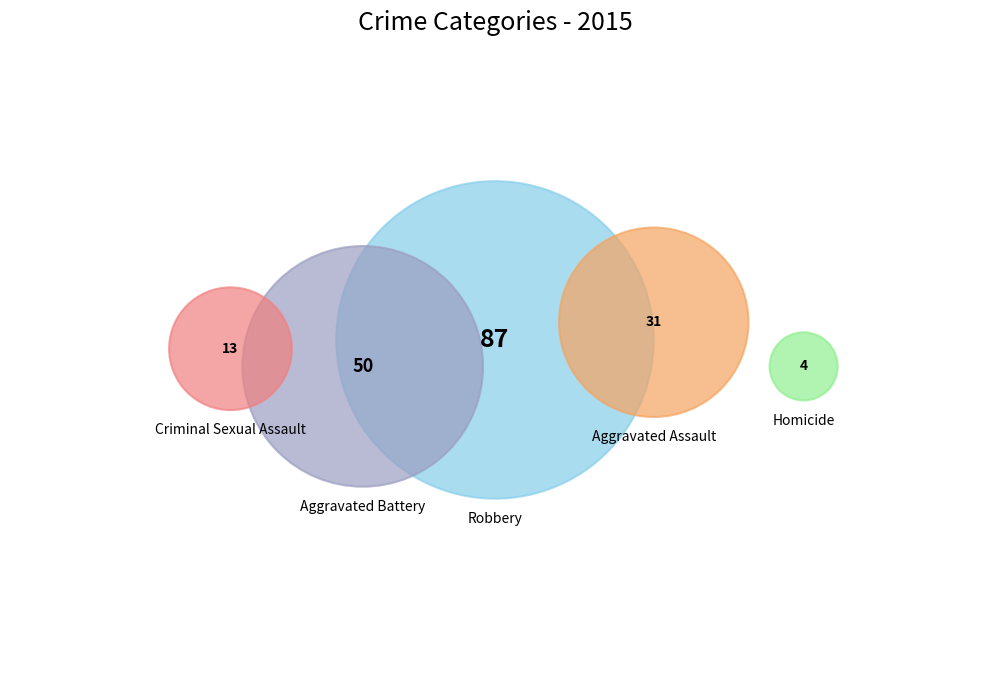

True or false: Aggravated Battery accounts for 20% of the total.

False